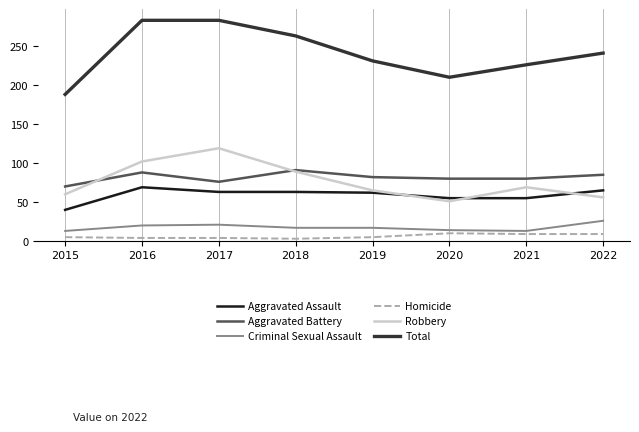

What is the minimum value shown in the chart?

3